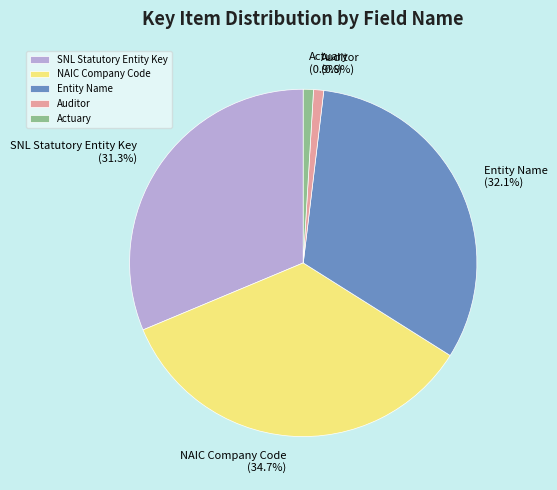

Count the number of slices in the pie.

5